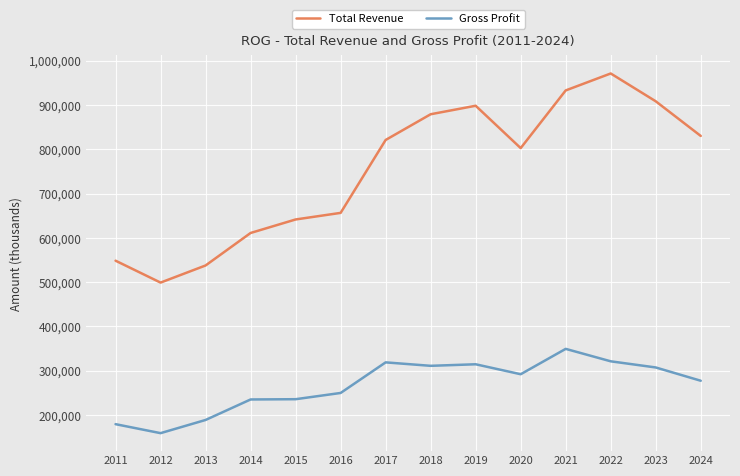

What is the difference between the maximum and minimum values in the Gross Profit series?

190400